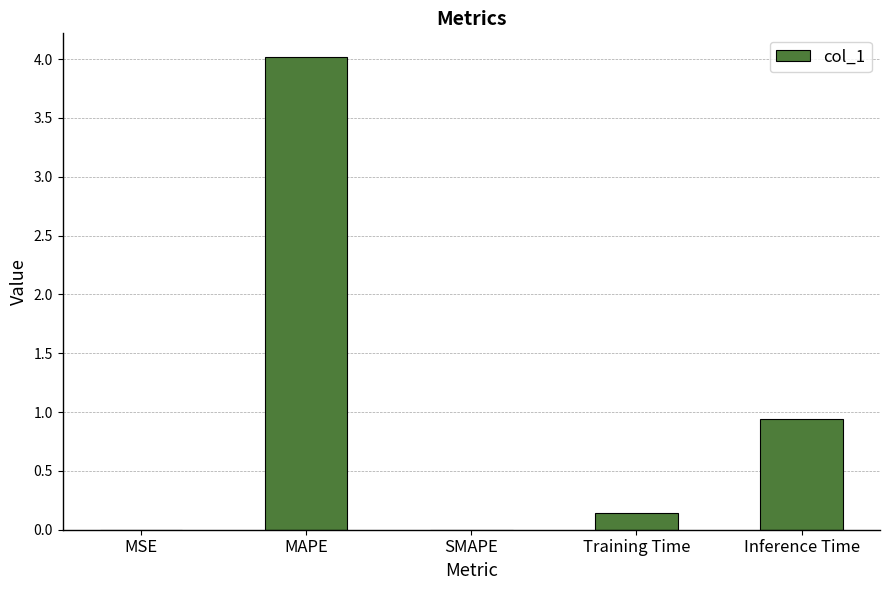

What is the sum of the values at Inference Time and MAPE?

5.0